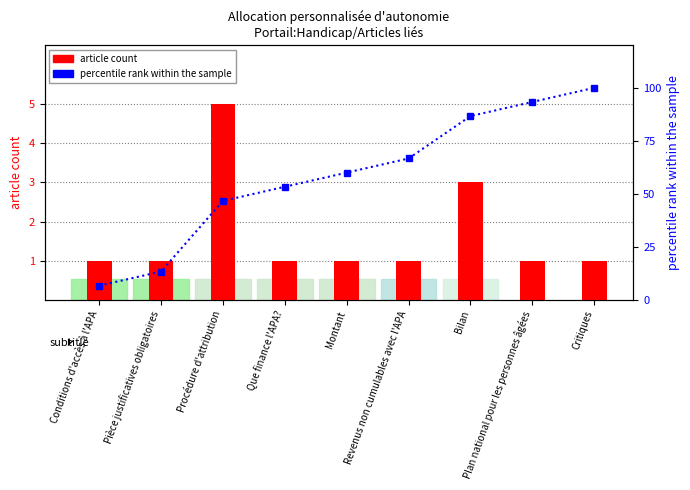

The article count series shows 1.6 at Procédure d'attribution. True or false?

False